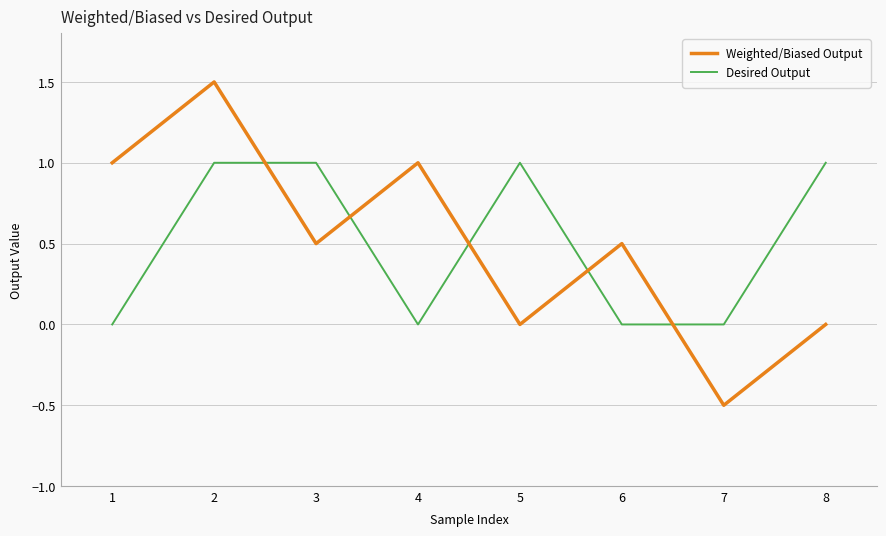

At which category is the sum across all series the highest?

2